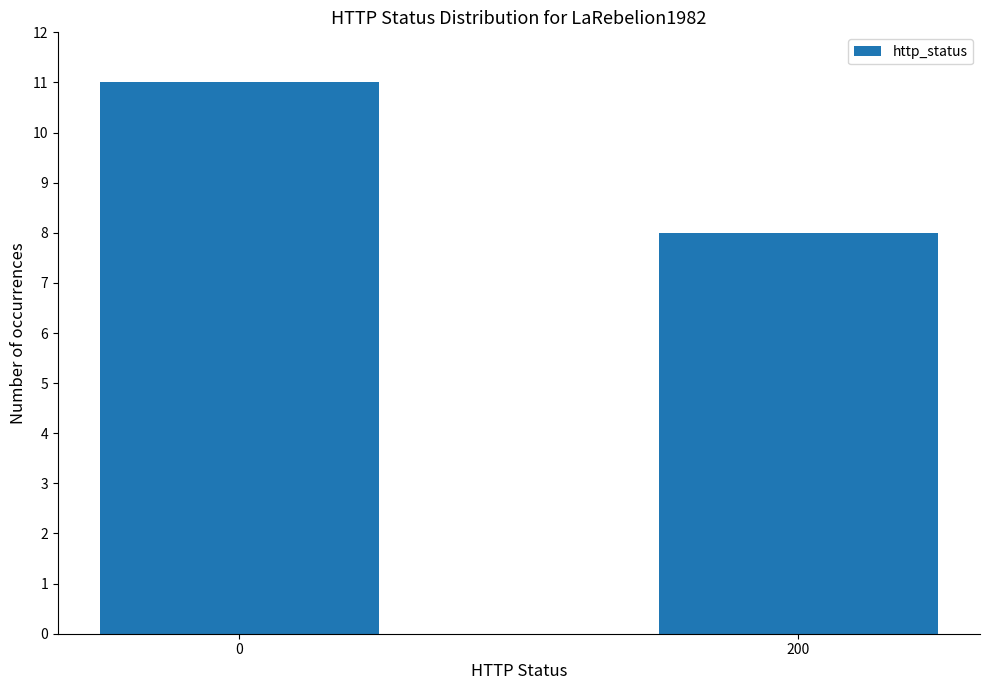

How many values are between 8 and 11?

2